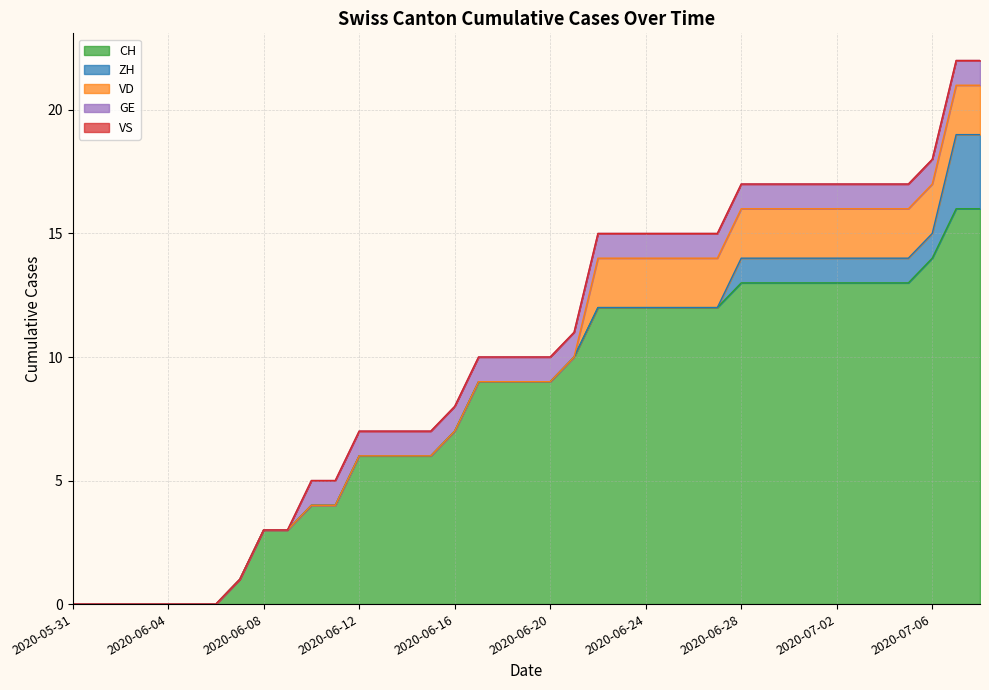

What is the highest value of the VD series?

2